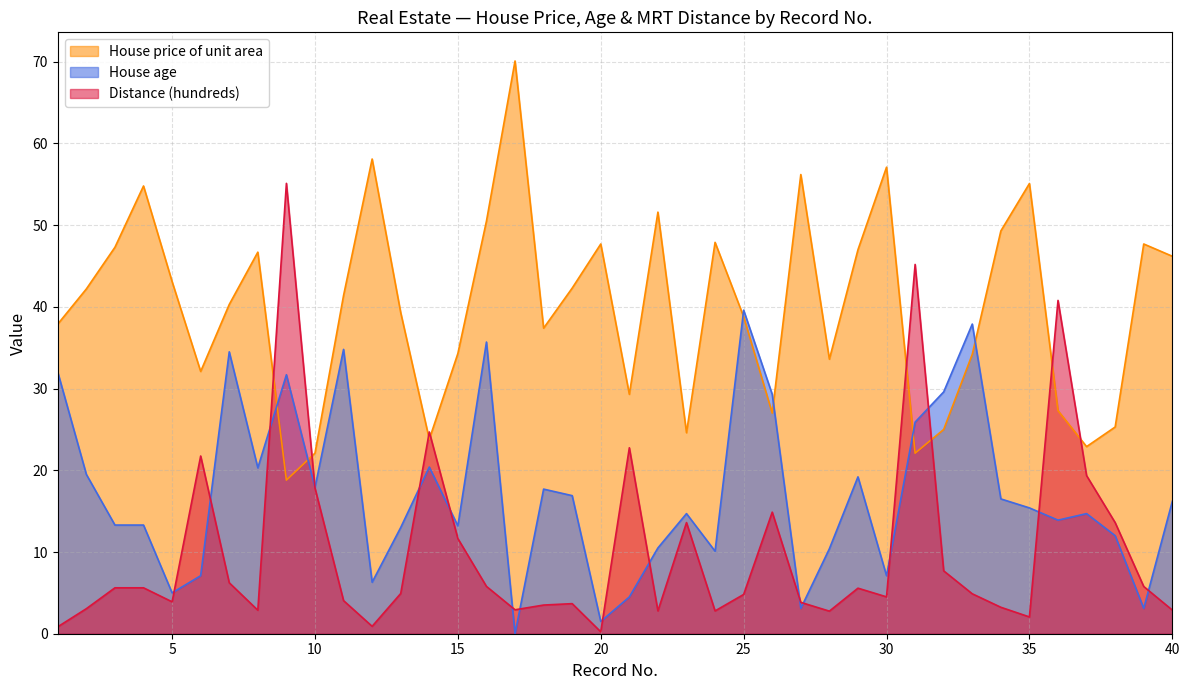

How many interior local peaks does the Distance (hundreds) series have?

10